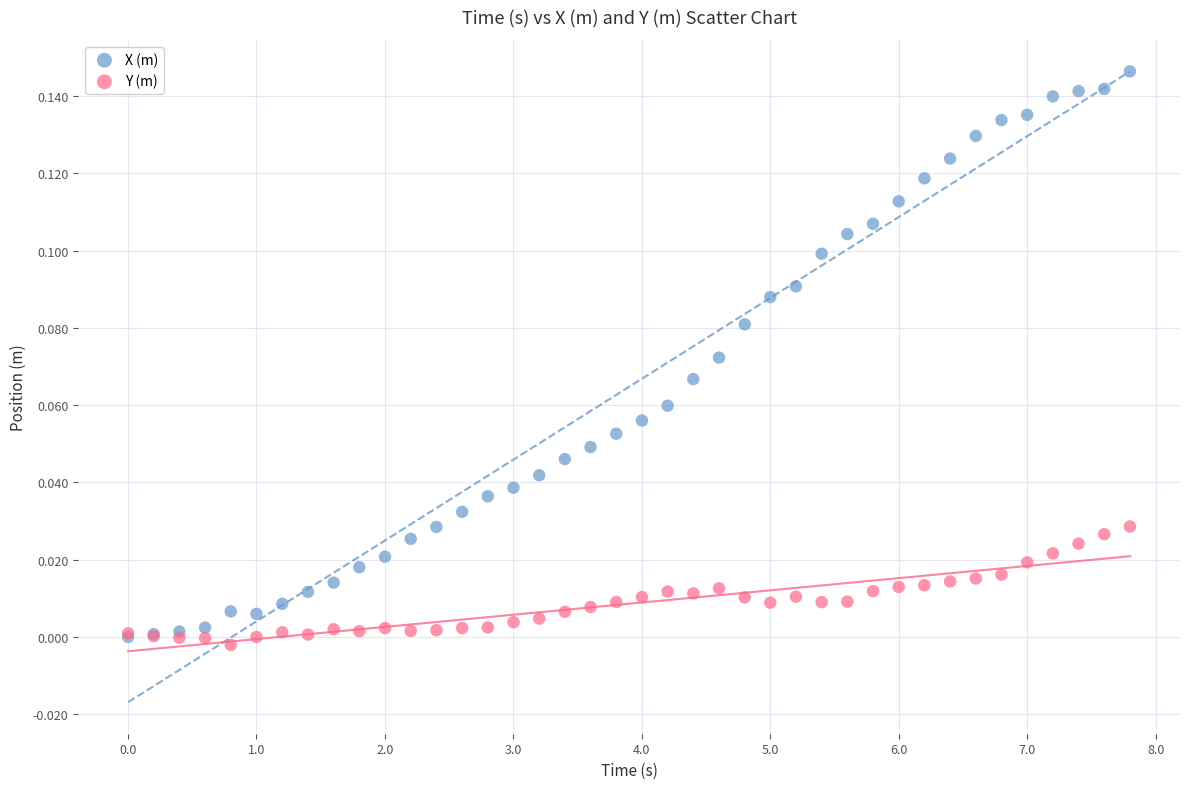

What are all the series names shown in the legend?

X (m), Y (m)